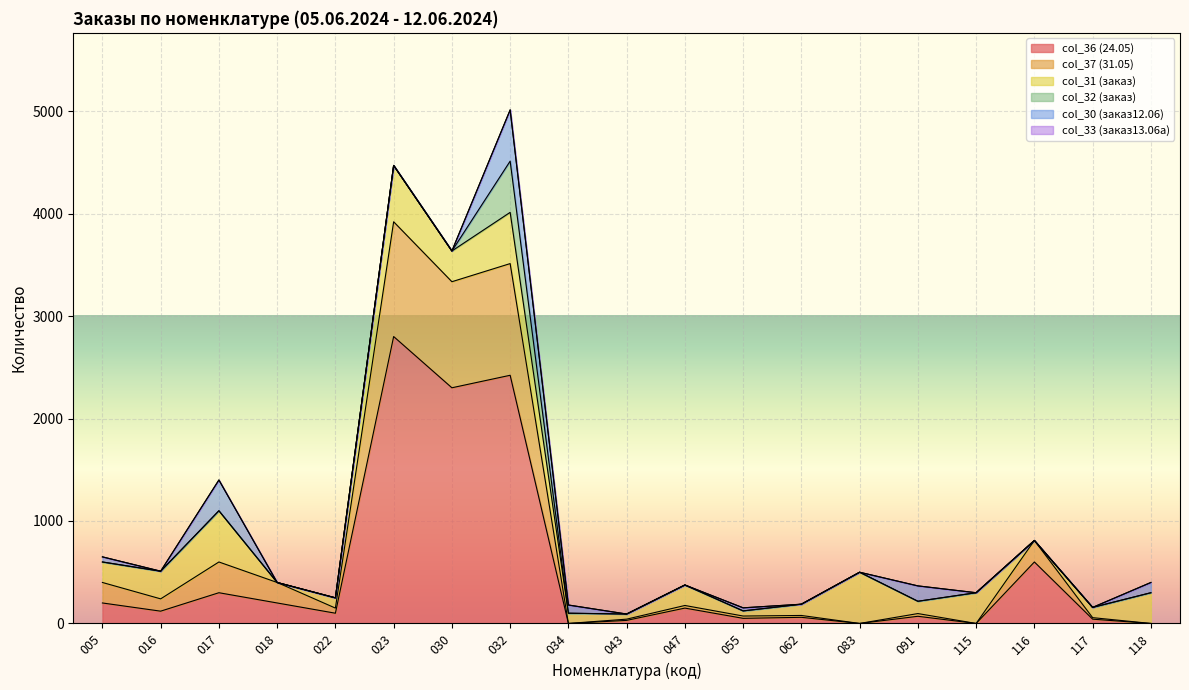

What is the difference between the maximum and minimum values in the col_37 (31.05) series?

1120.0